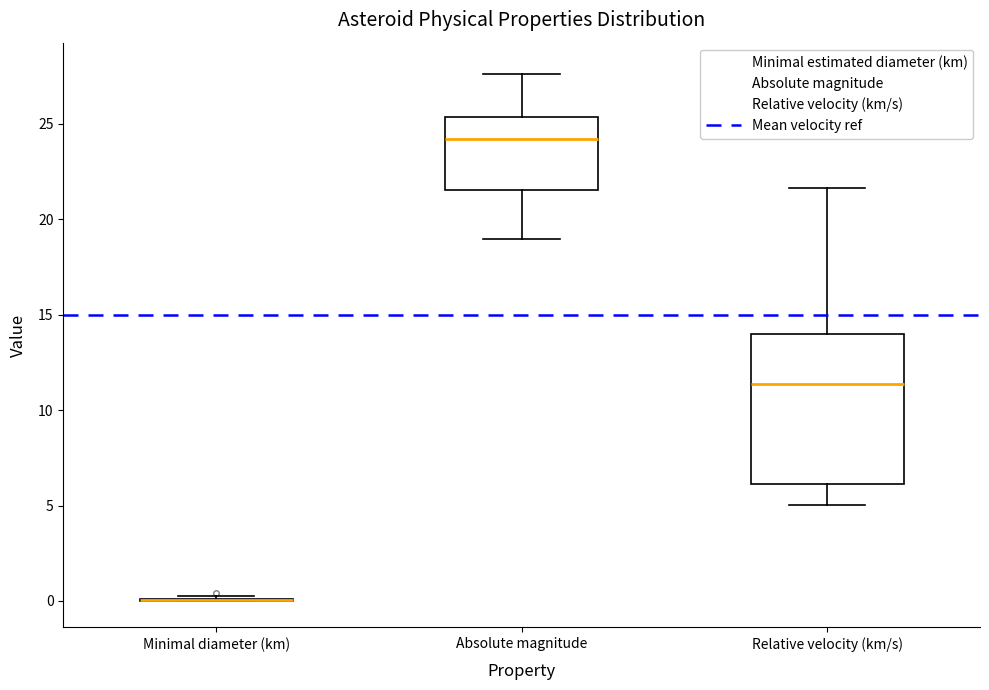

Reading left to right, read every box against the y-axis: the position of its median line, the range the box covers, and the ends of its whiskers. The values are not printed on the chart, so give them approximately, as read against the axis.

Minimal diameter (km): box collapsed to a line at 0.0, whiskers 0.0 to 0.5
Absolute magnitude: median 24.0, box 21.5 to 25.5, whiskers 19.0 to 27.5
Relative velocity (km/s): median 11.5, box 6.0 to 14.0, whiskers 5.0 to 21.5